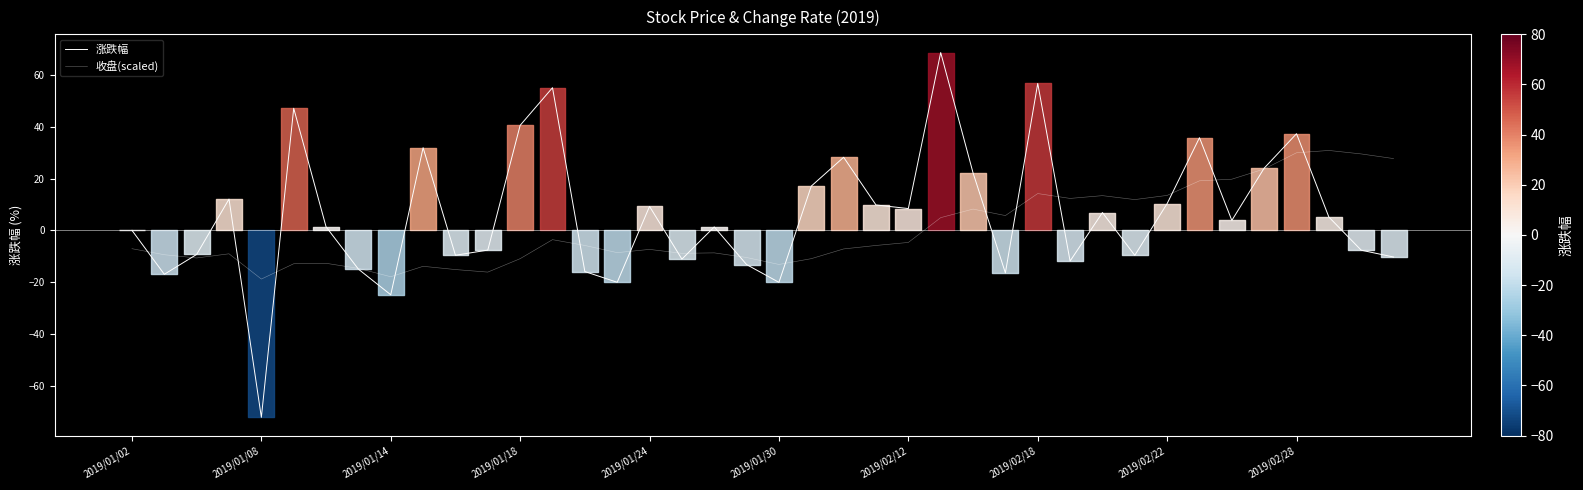

List the series in order of their overall mean, highest first.

涨跌幅, 收盘(scaled)